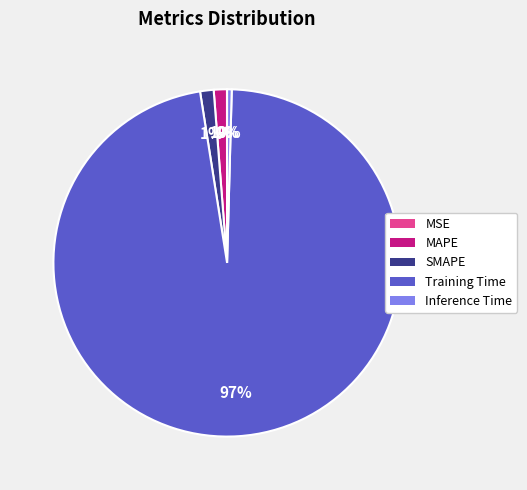

Which slice is the largest?

Training Time